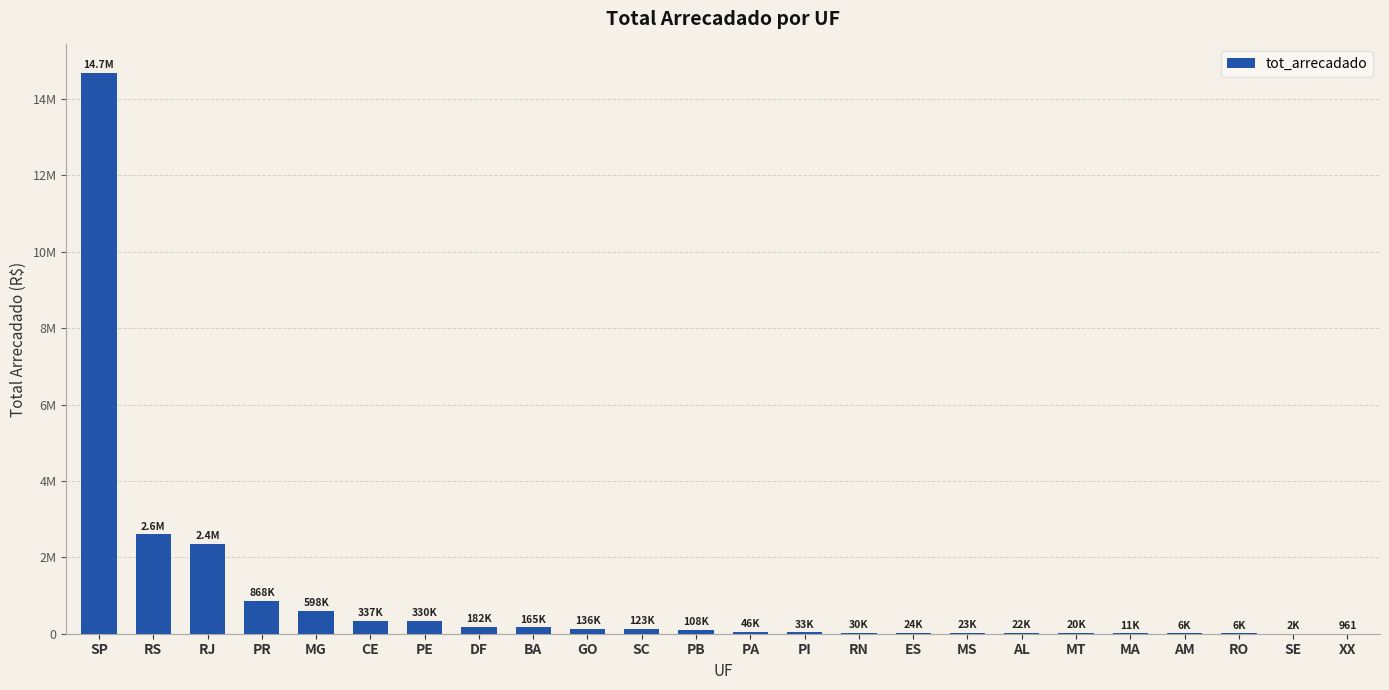

Are the bars horizontal?

No